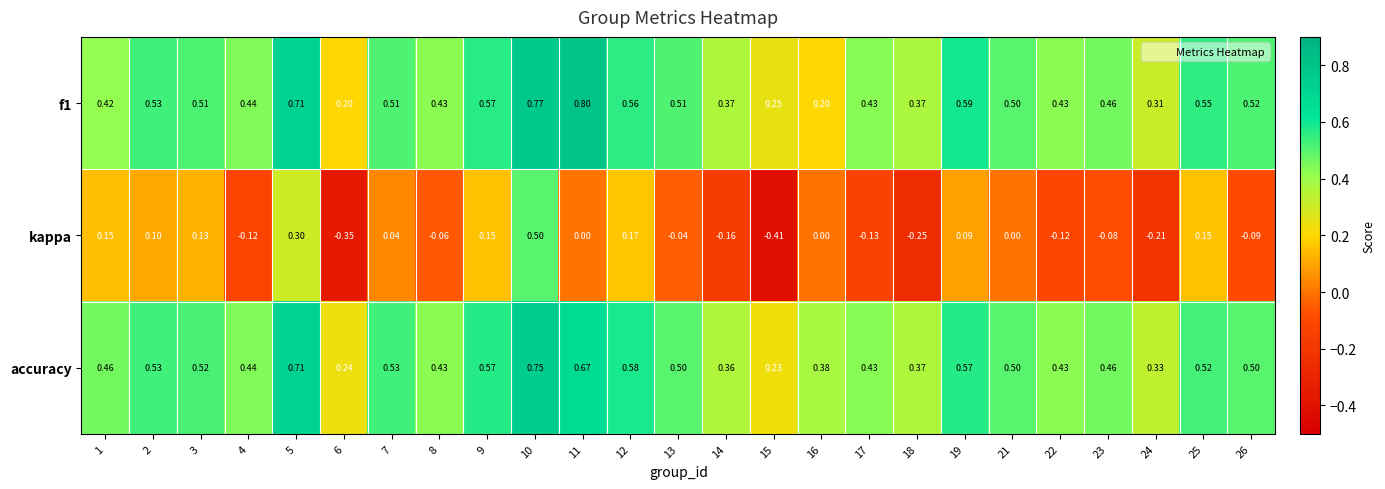

What is the total value across all series at 9?

1.3